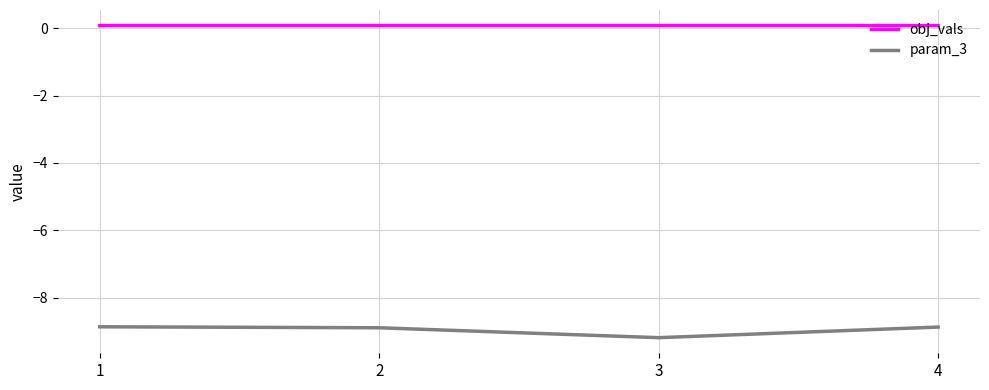

Rank the series by their maximum value, from highest to lowest.

obj_vals, param_3